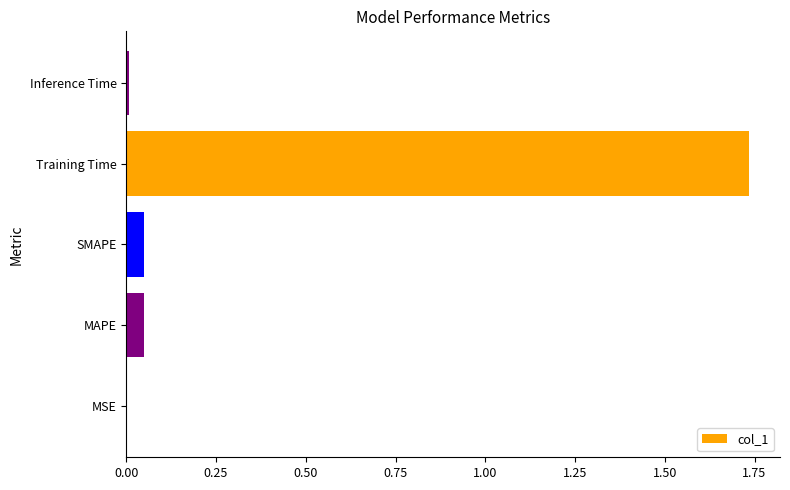

Are the bars horizontal?

Yes